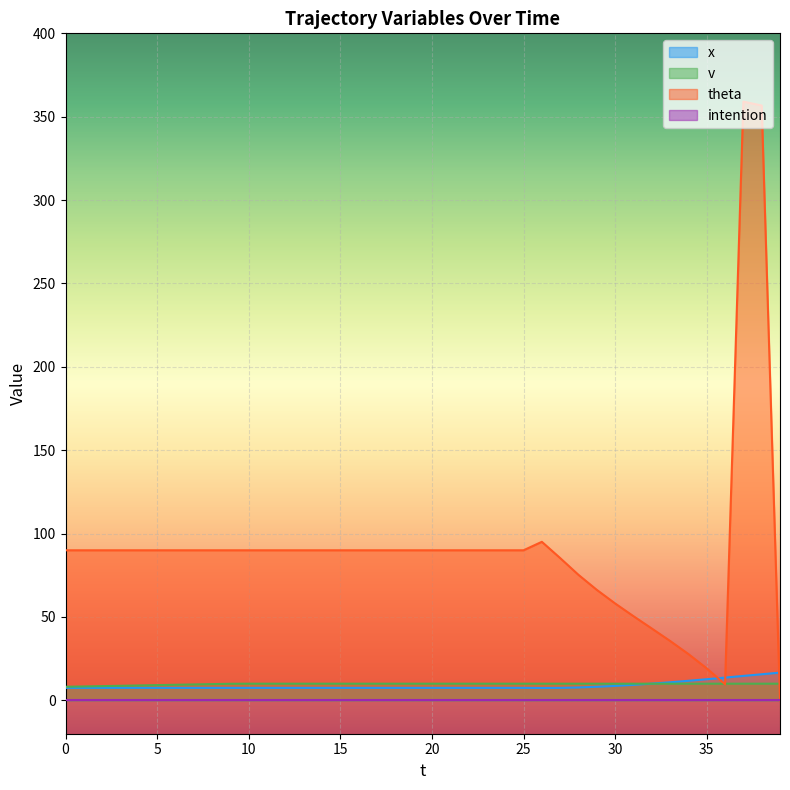

Which series has the widest spread of values?

theta